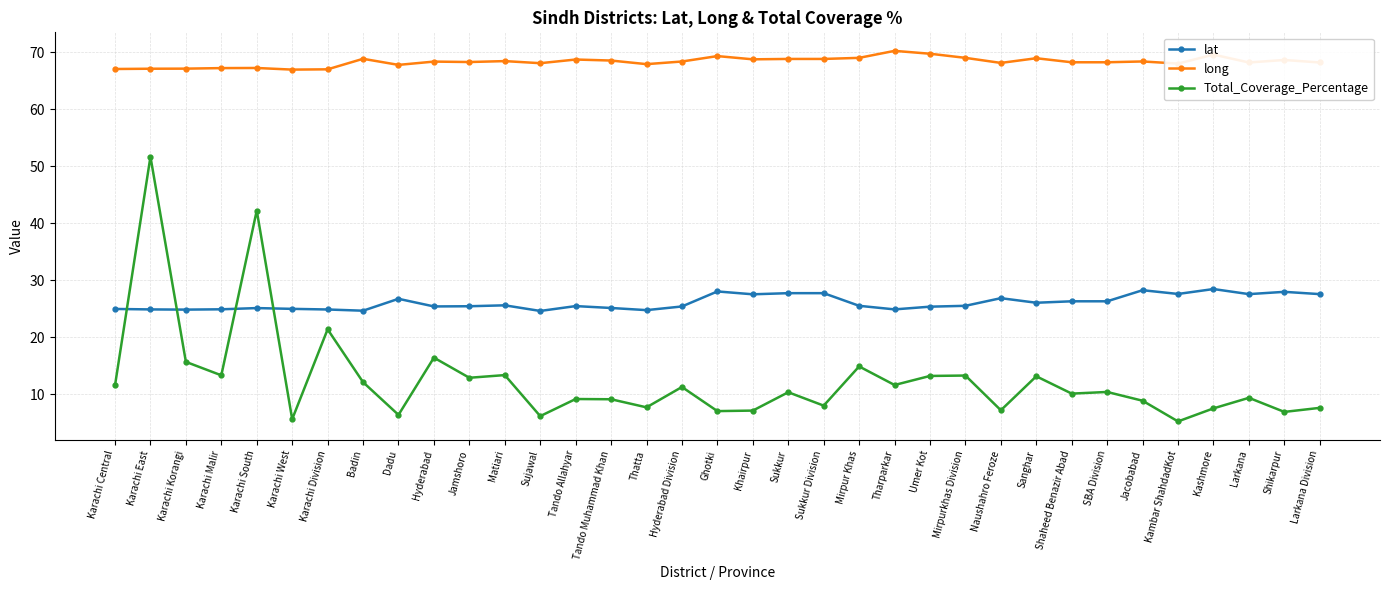

What position from the left is Ghotki?

18